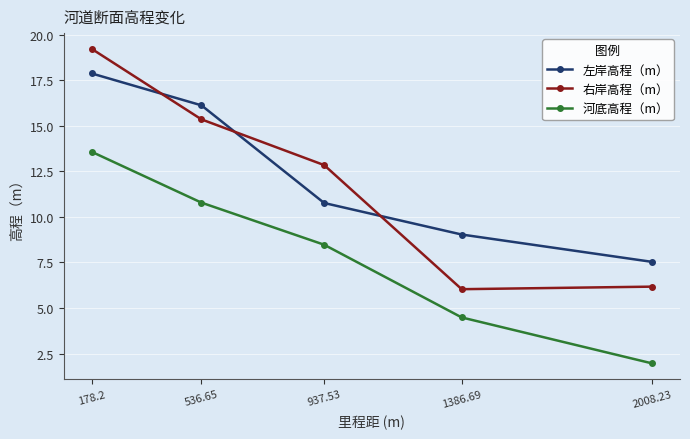

The value of 右岸高程（m） at 1386.69 is 2.5. True or false?

False